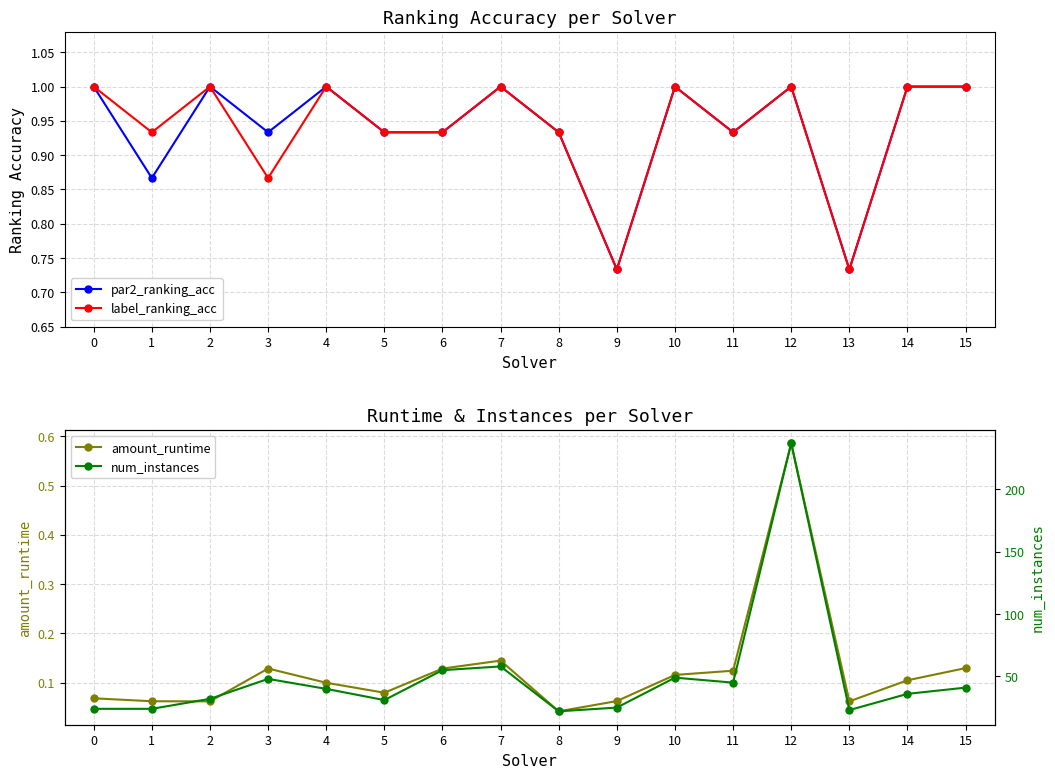

Is it true that label_ranking_acc equals 1.3 at 8?

False